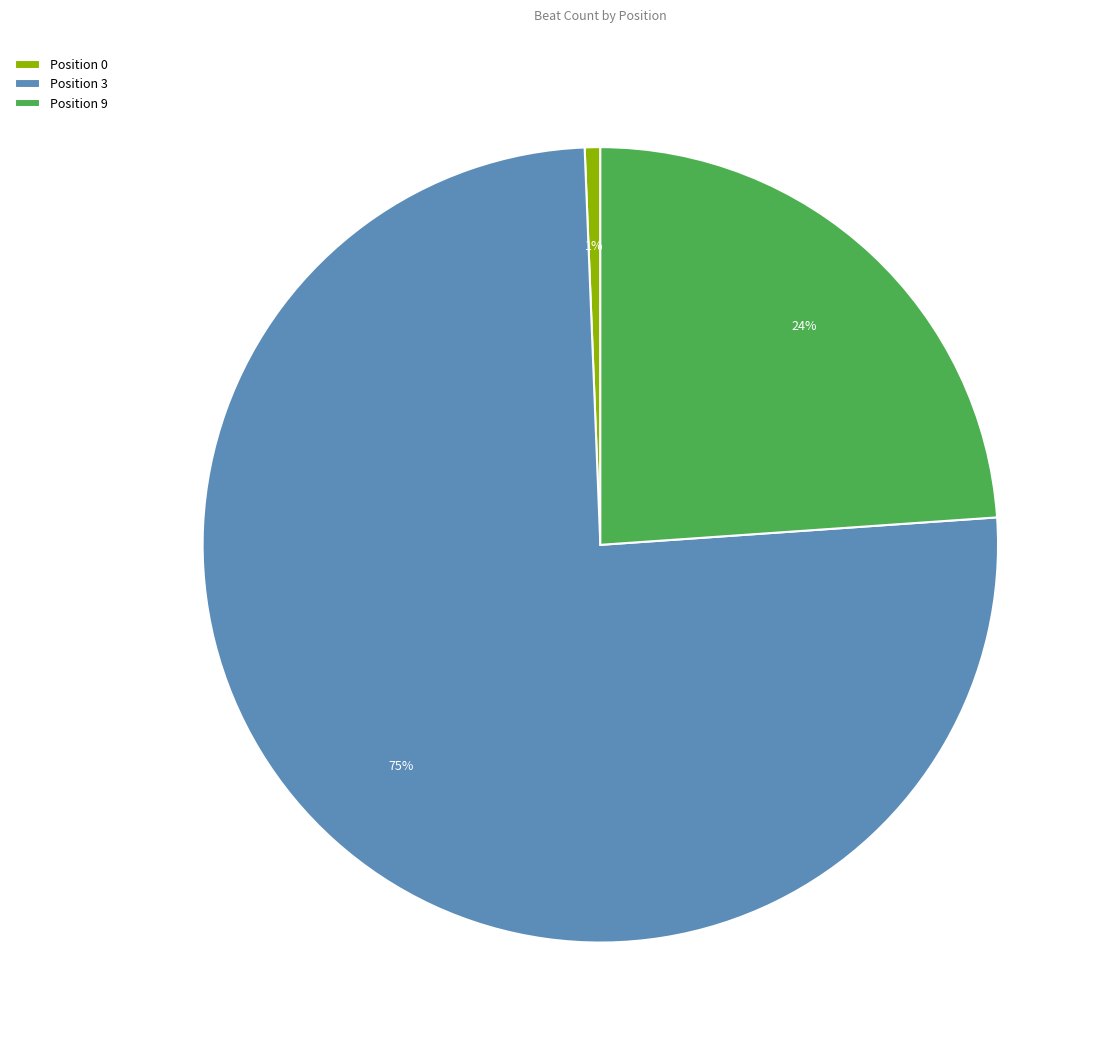

Is it true that Position 0 is 11% of the pie?

False